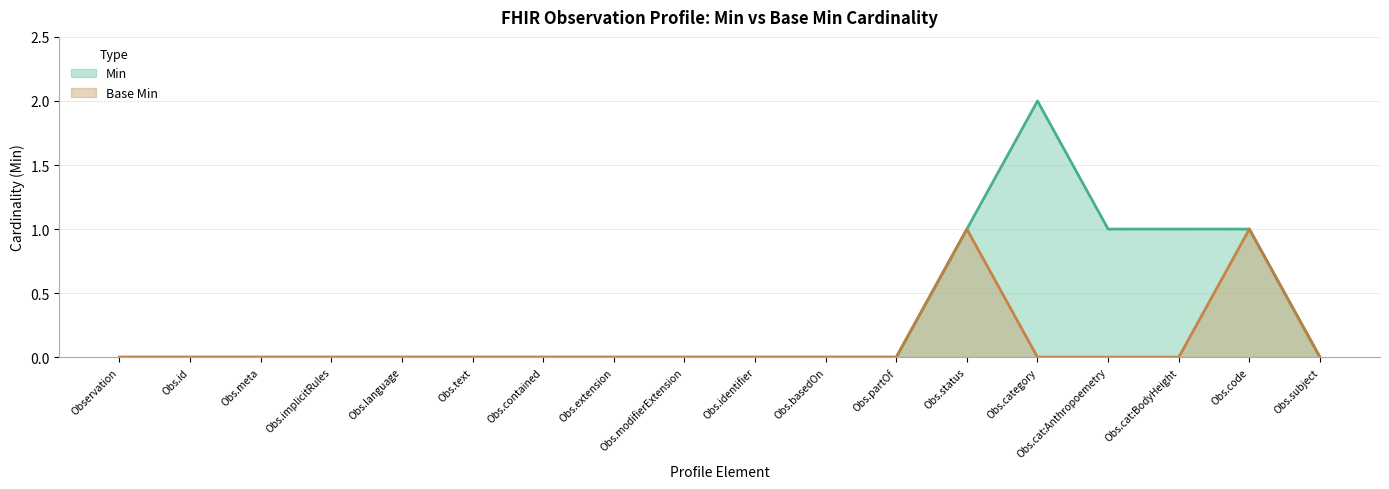

True or false: Base Min and Min cross at least once.

False